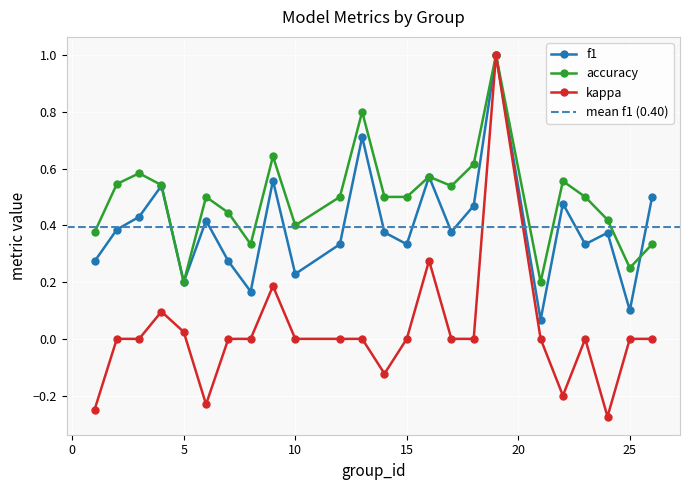

What is the spread (max minus min) of values at 26?

0.5